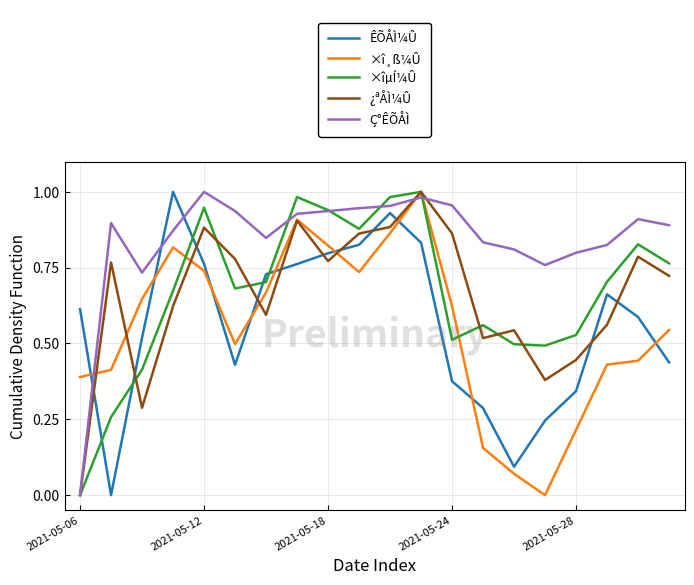

Does the chart display data point markers on the line(s)?

No